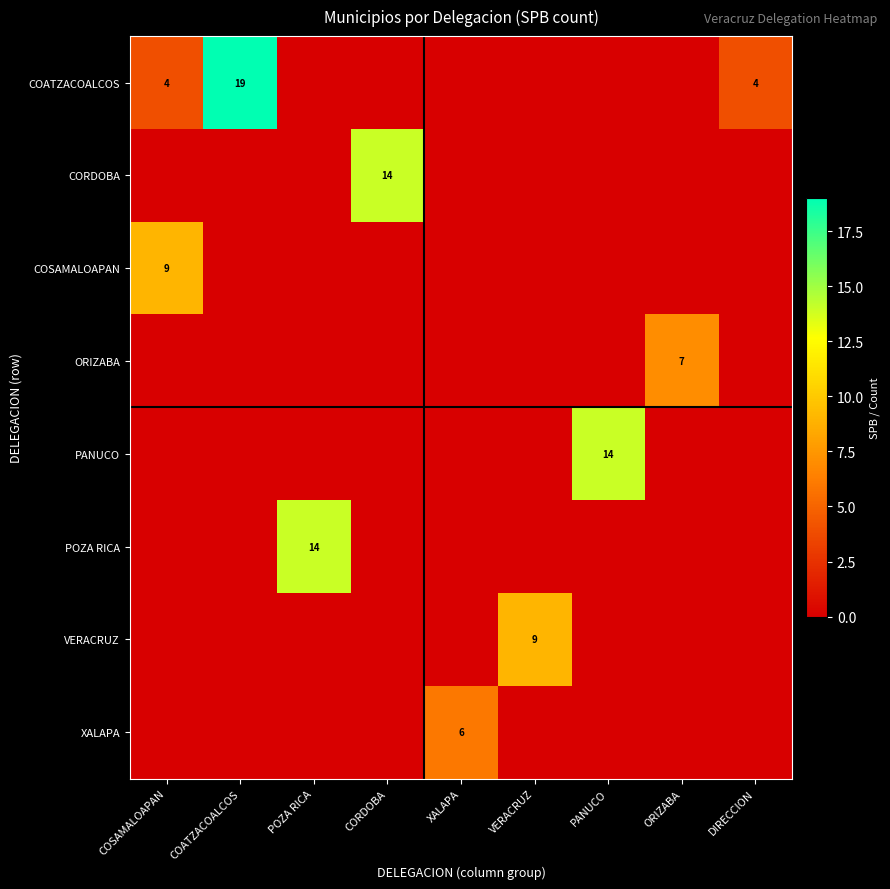

Is it true that COATZACOALCOS equals 5 at COSAMALOAPAN?

False